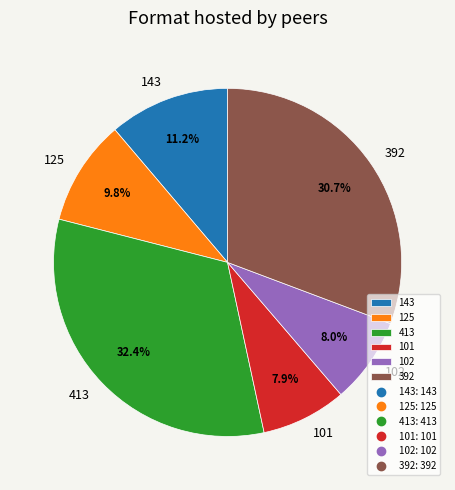

Approximately how many times larger is the value at 102 compared to 392?

0.3